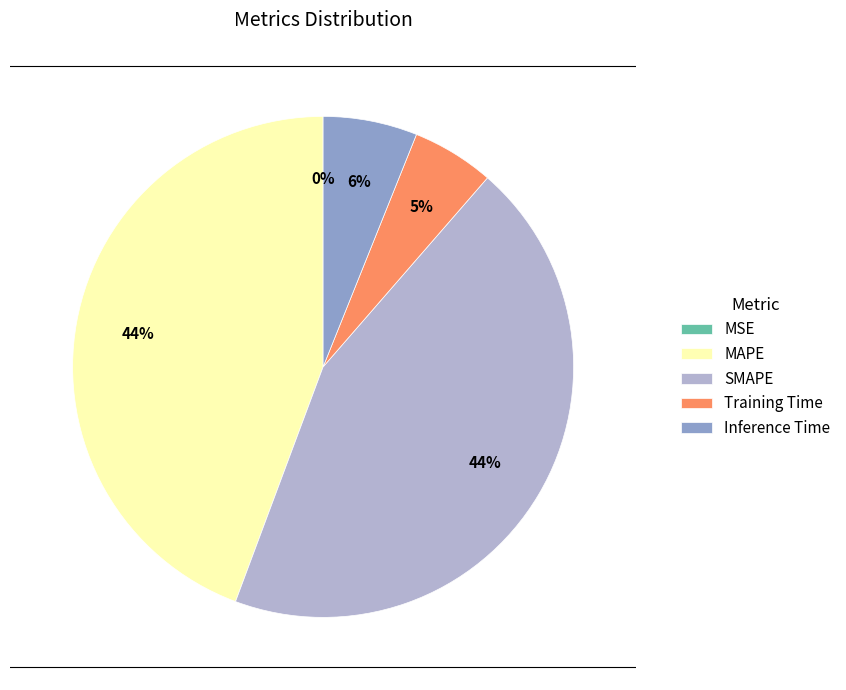

The MAPE slice represents 44% of the pie. True or false?

True